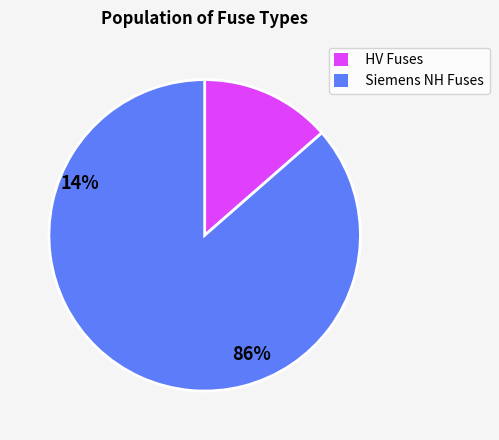

How many slices are in this pie chart?

2